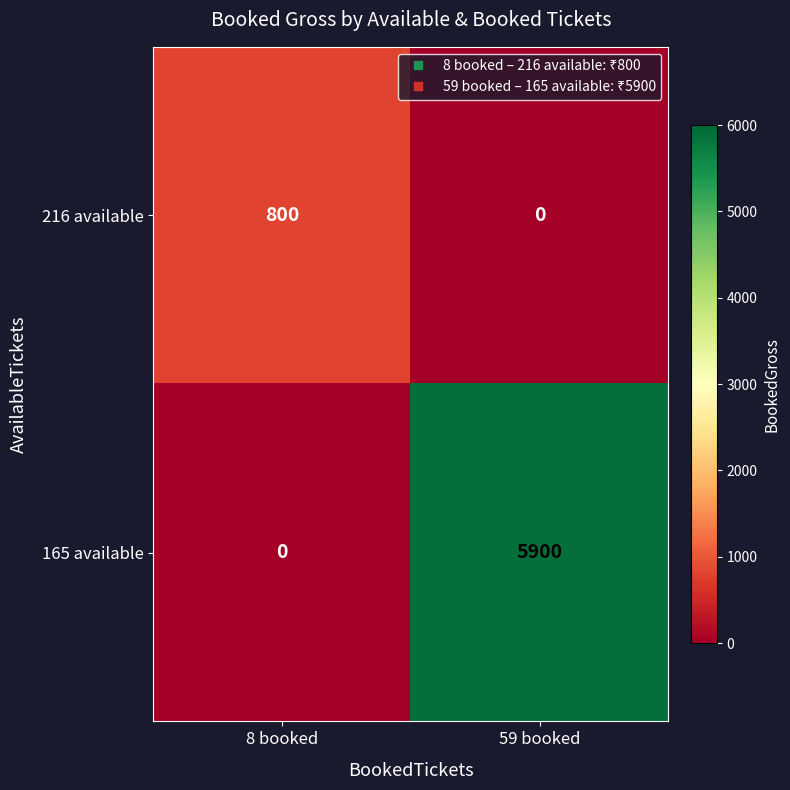

At which label is 165 available closest to 2950?

8 booked